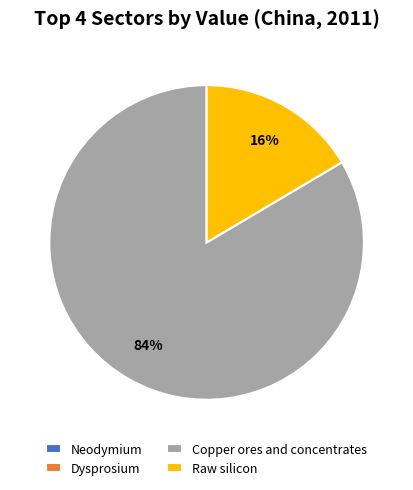

Is it true that Copper ores and concentrates is 77% of the pie?

False